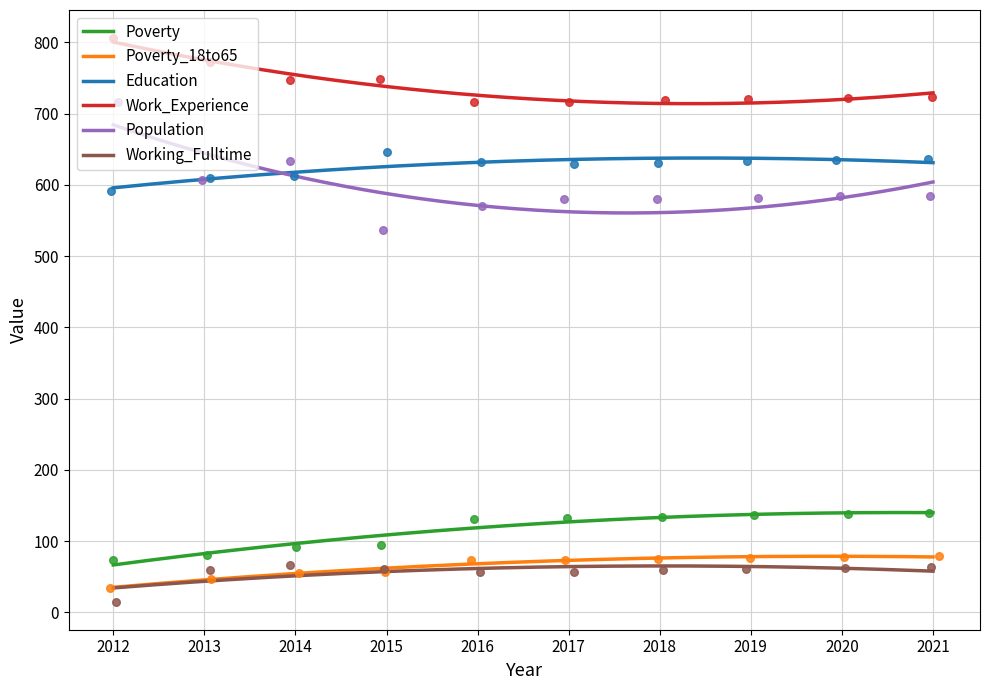

At how many categories does at least one series exceed 664?

10